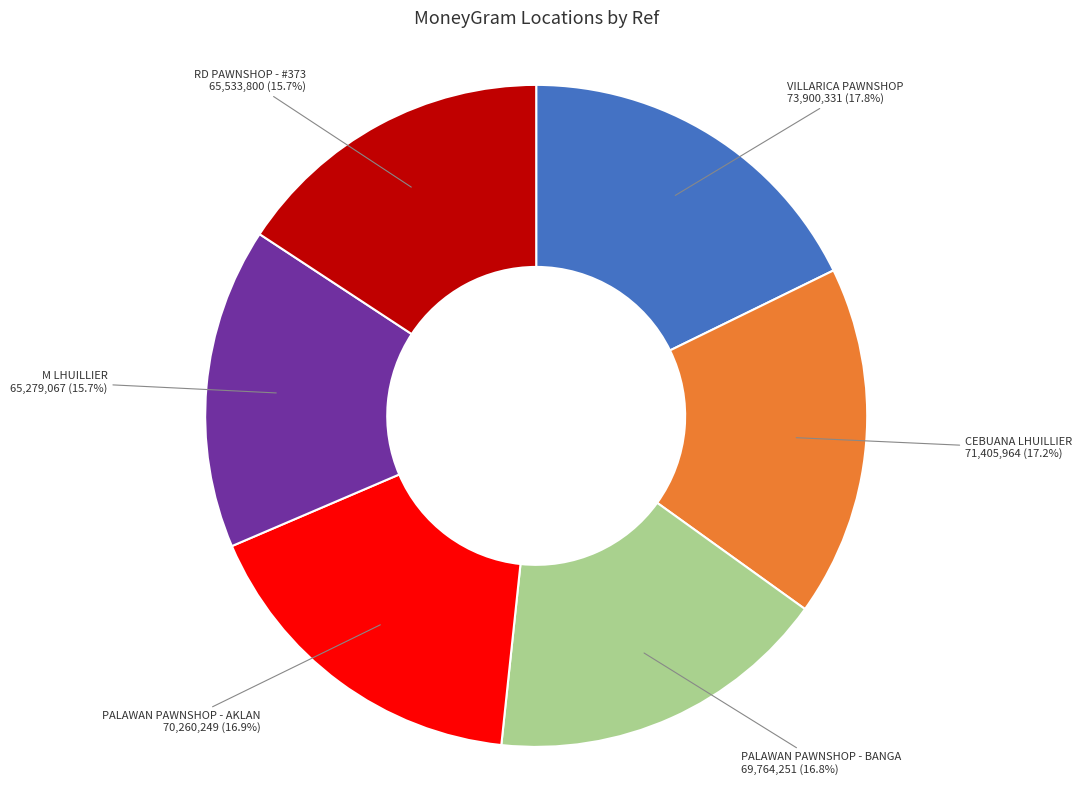

Is there any slice that represents more than half of the pie?

No